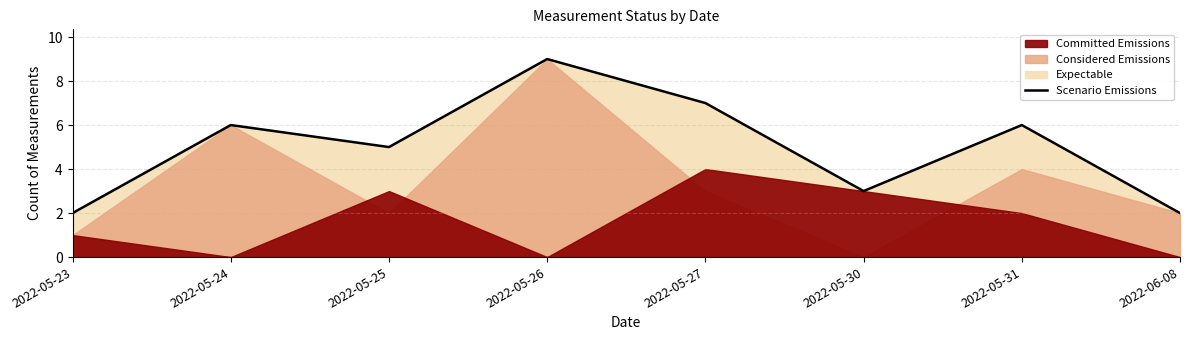

Count the number of categories in the chart.

8